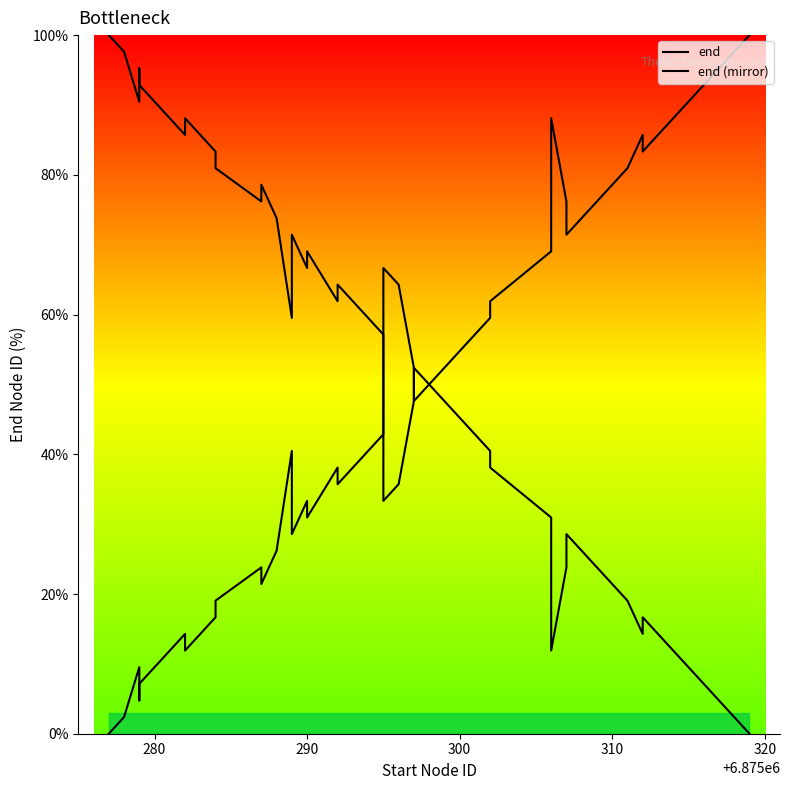

In end (mirror), how many points are higher than both neighbors (excluding endpoints)?

9